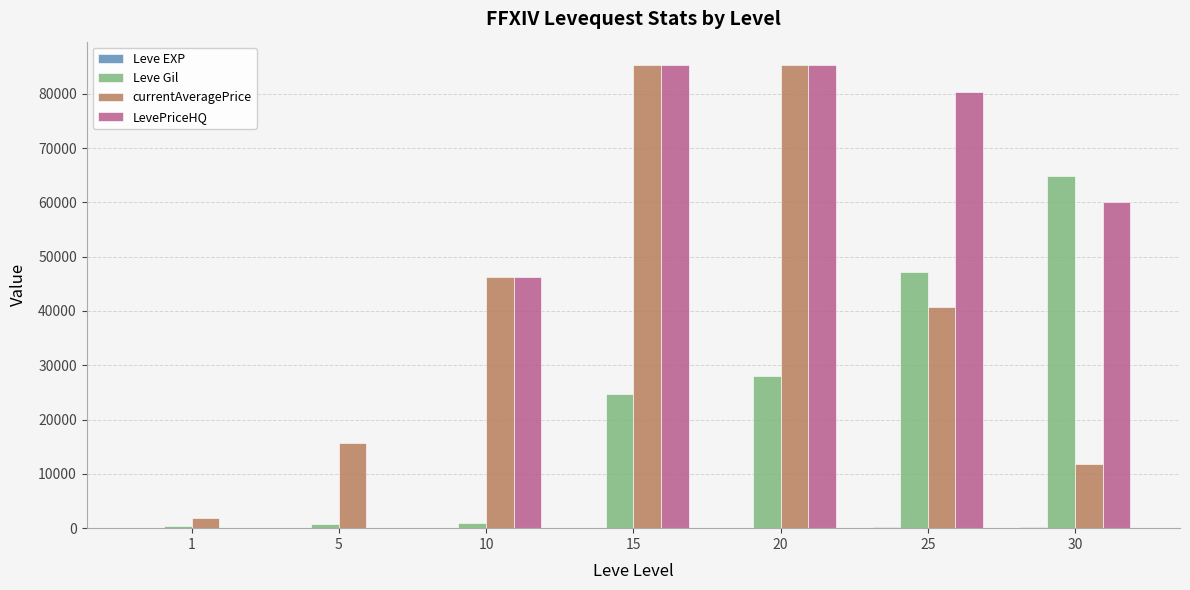

What is the sum of all LevePriceHQ values?

357282